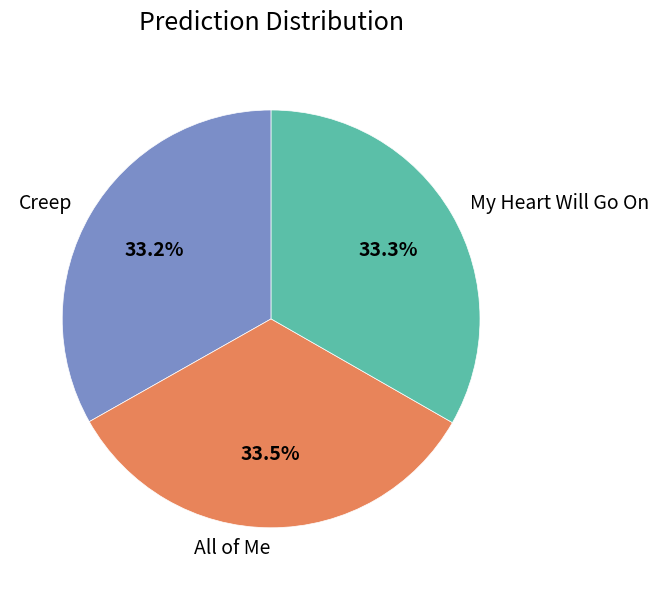

Combined, do Creep and My Heart Will Go On account for over 50%?

Yes